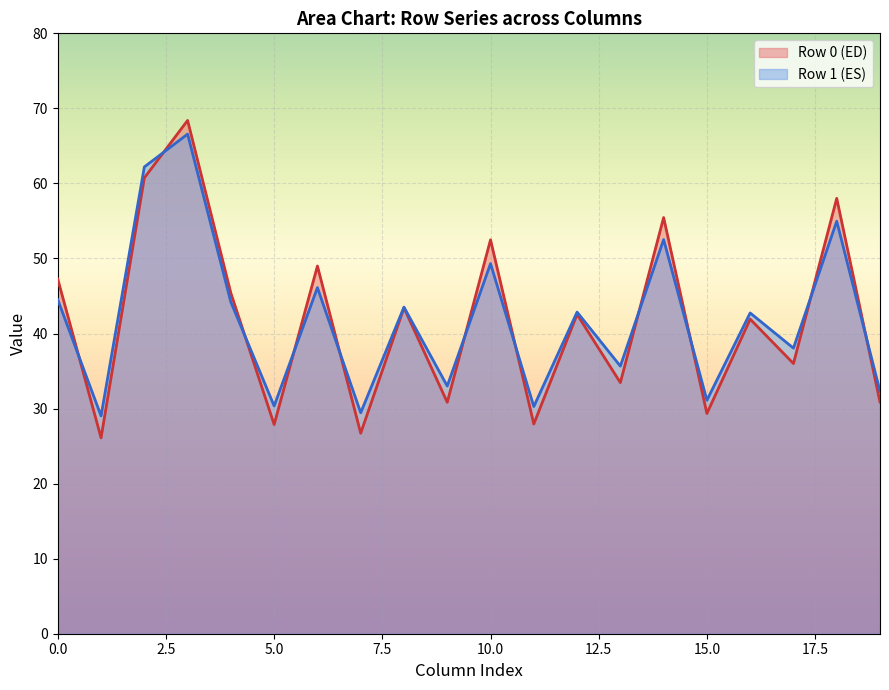

What is the maximum value for Row 0 (ED)?

68.4